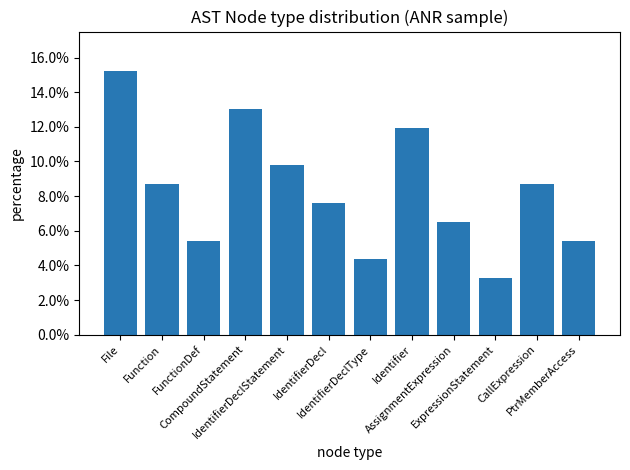

Are the bars horizontal?

No